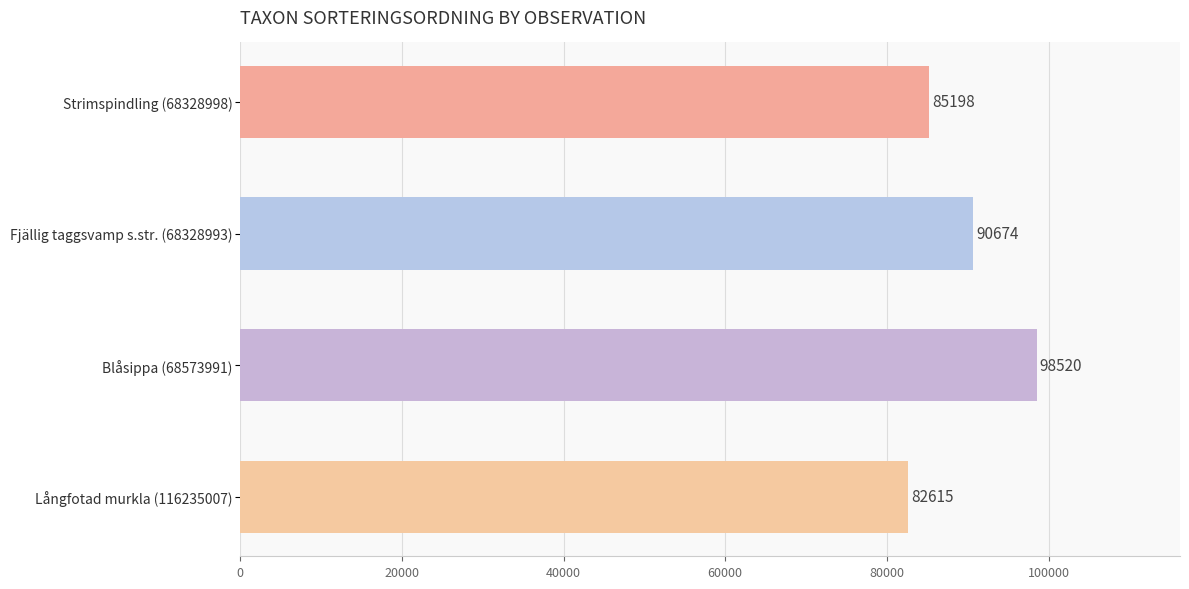

How many values are between 85198 and 98520?

3